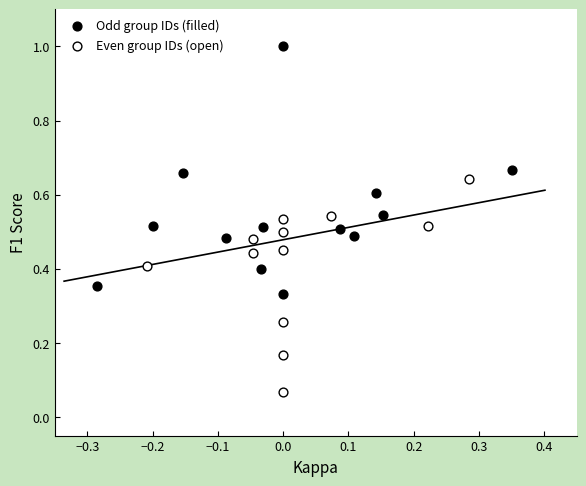

Which series has the largest Y range (max minus min)?

Odd group IDs (filled)